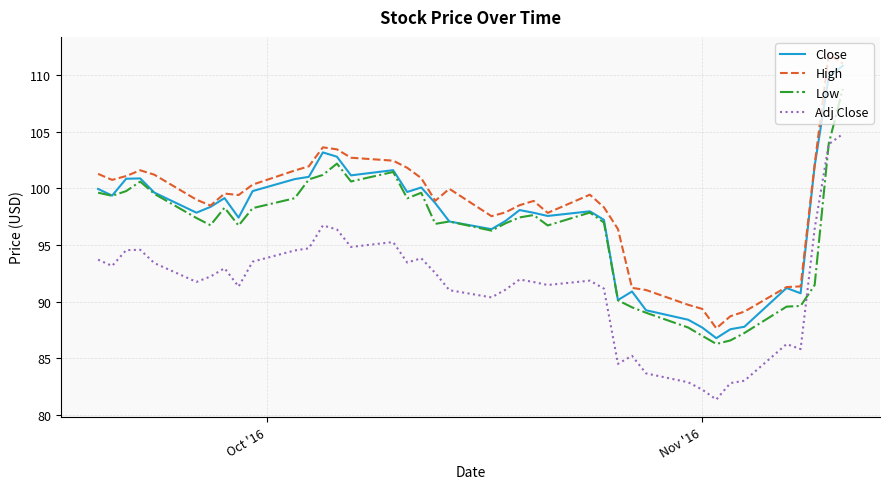

What is the maximum value shown in the chart?

111.9